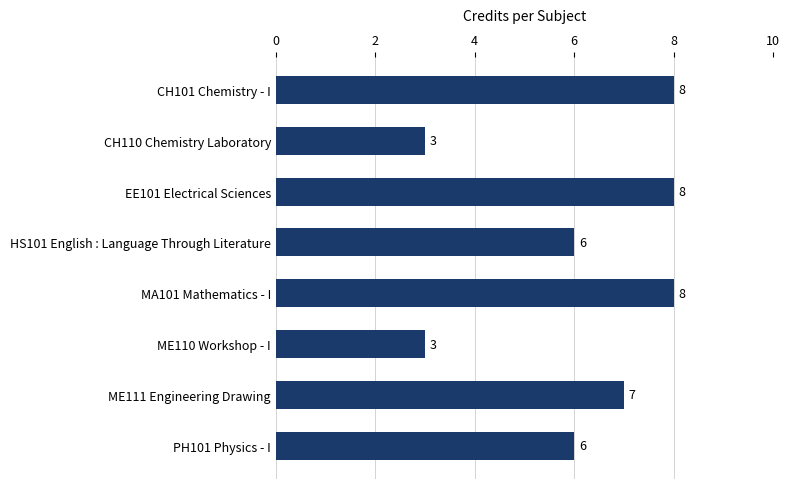

What is the difference between the maximum and minimum values?

5